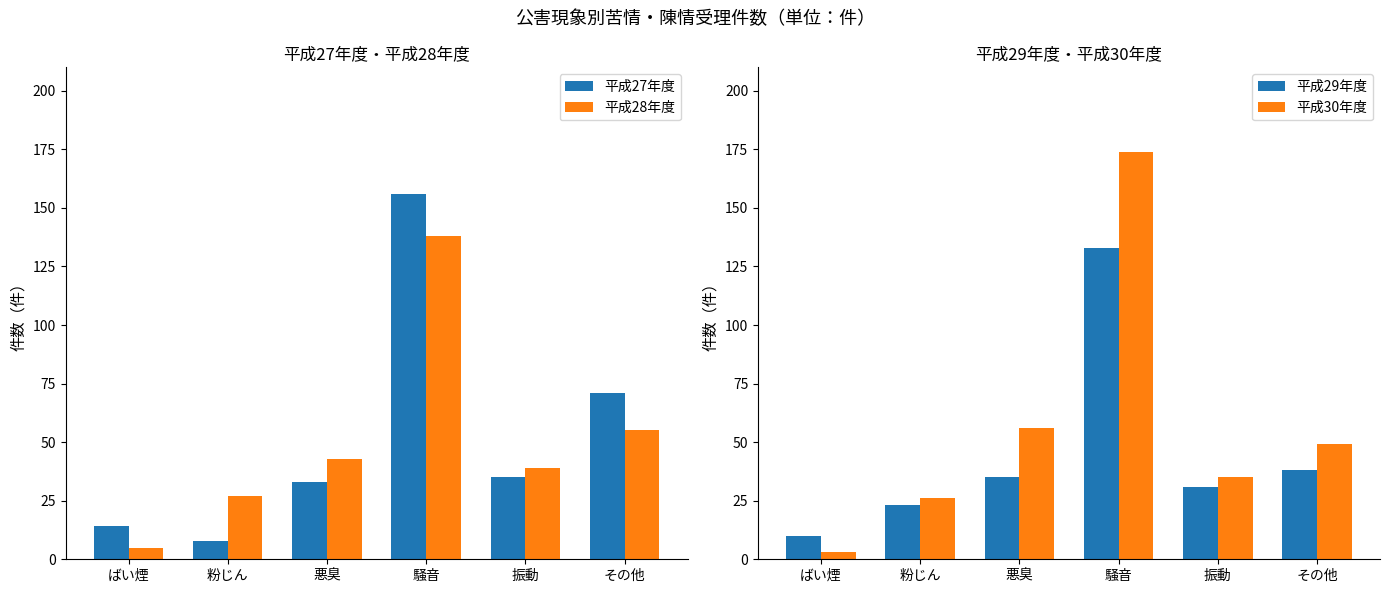

True or false: 平成27年度 has a value of 14 at ばい煙.

True